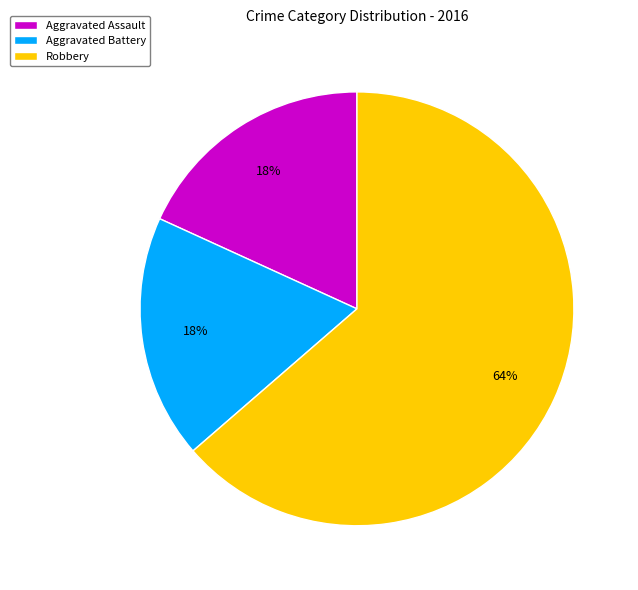

To the nearest percent, what percentage of the pie is Aggravated Assault?

18%